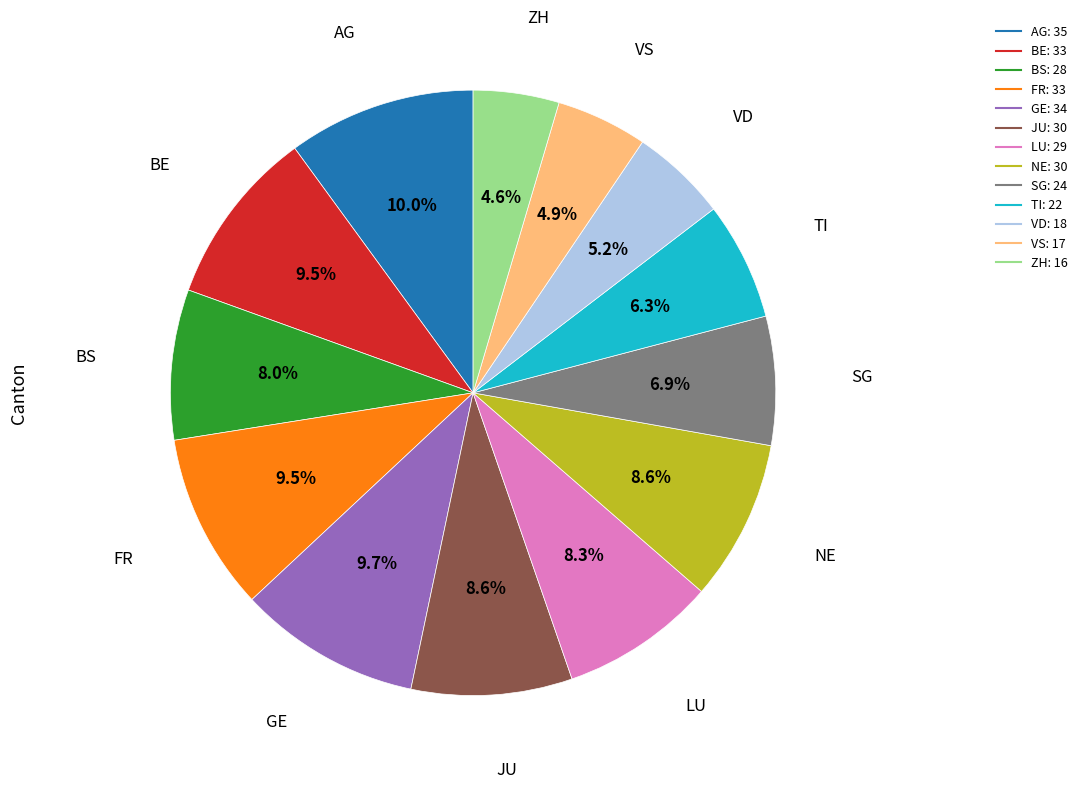

Approximately how many times larger is the value at GE compared to NE?

1.1